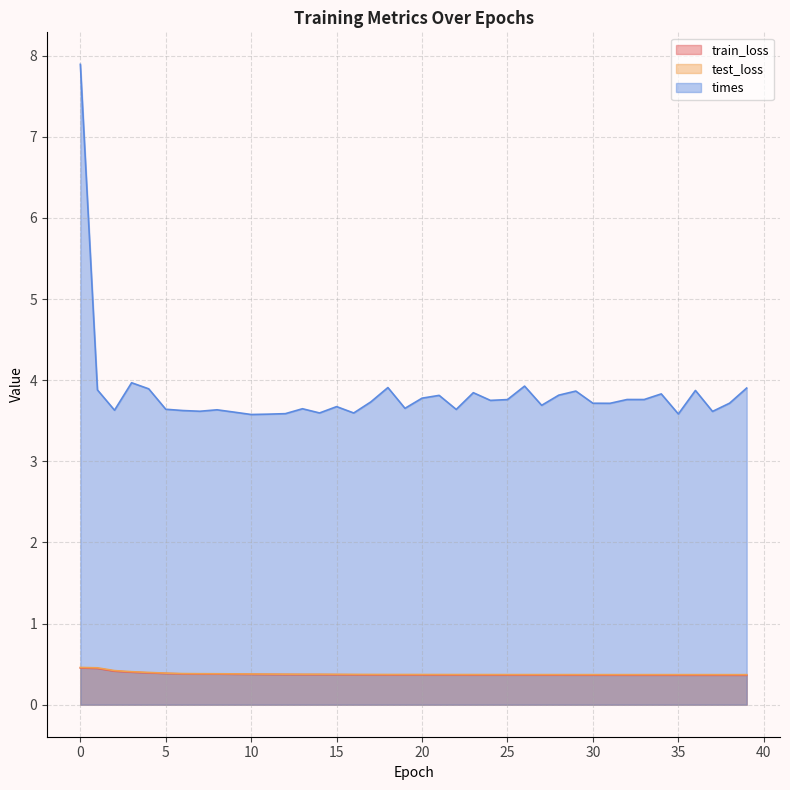

Between 28 and 38, which series saw the biggest shift?

times